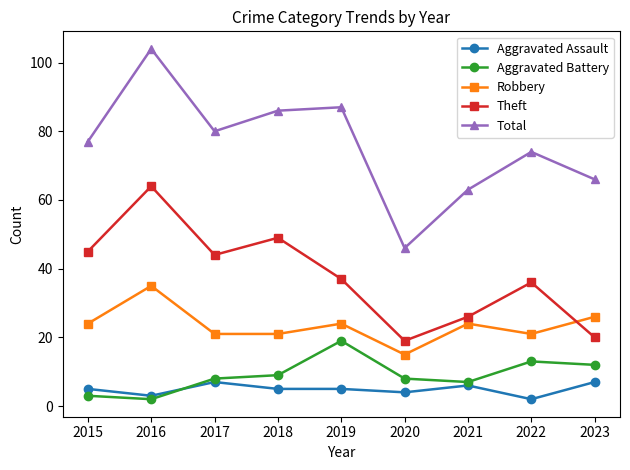

What is the average value of the Aggravated Assault series?

5